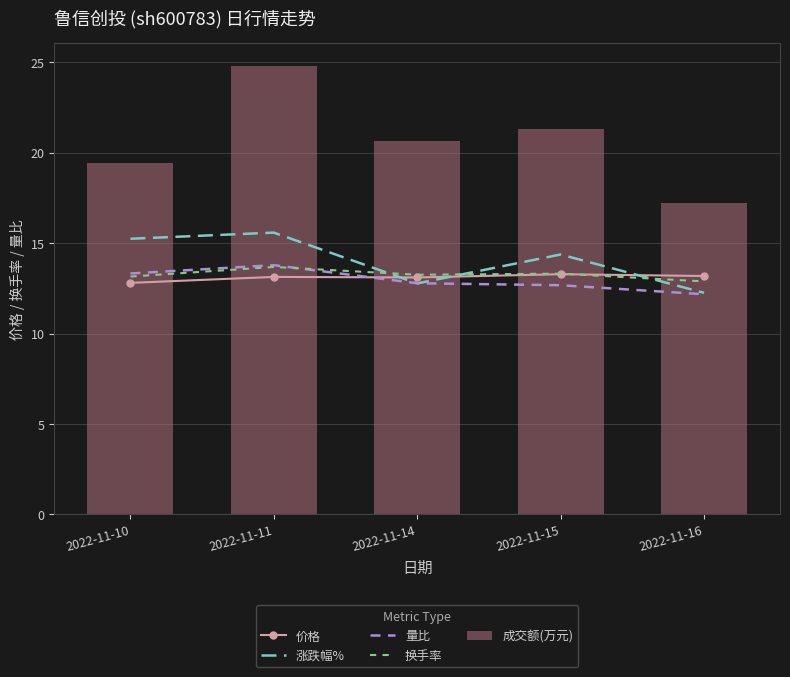

Which label corresponds to the smallest value in the chart?

2022-11-16